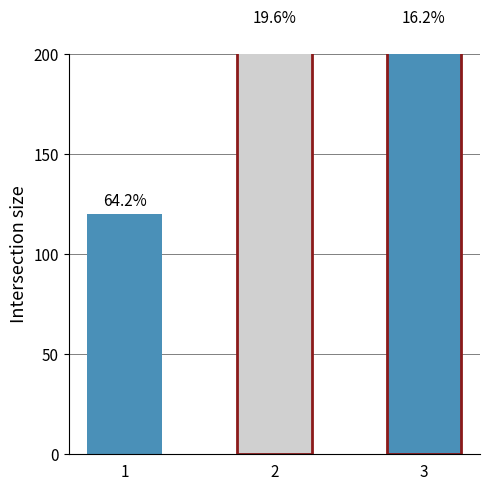

What is the greatest value displayed?

211.8